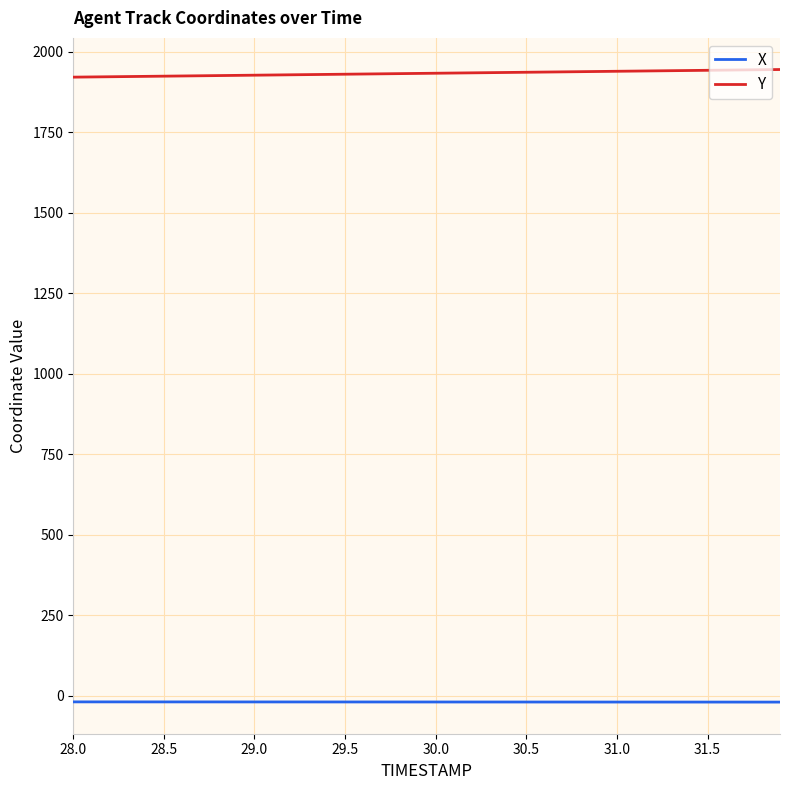

True or false: Y and X intersect in this chart.

False